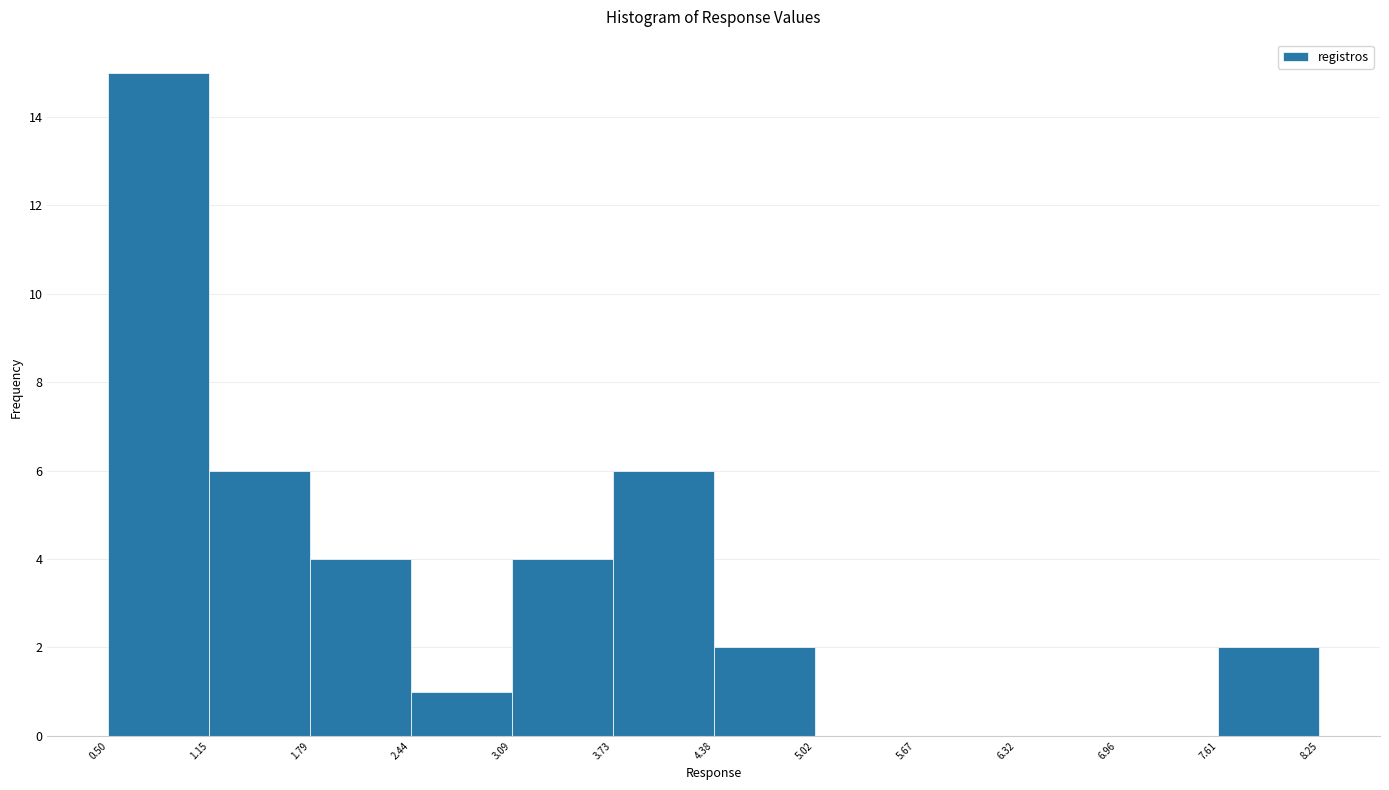

Reading left to right, list every bar in this chart as the range it spans on the x-axis followed by its height. The values are not printed on the chart, so give them approximately, as read against the axis.

0.50 to 1.15: 15
1.15 to 1.79: 6
1.79 to 2.44: 4
2.44 to 3.09: 1
3.09 to 3.73: 4
3.73 to 4.38: 6
4.38 to 5.02: 2
5.02 to 5.67: 0
5.67 to 6.32: 0
6.32 to 6.96: 0
6.96 to 7.61: 0
7.61 to 8.25: 2